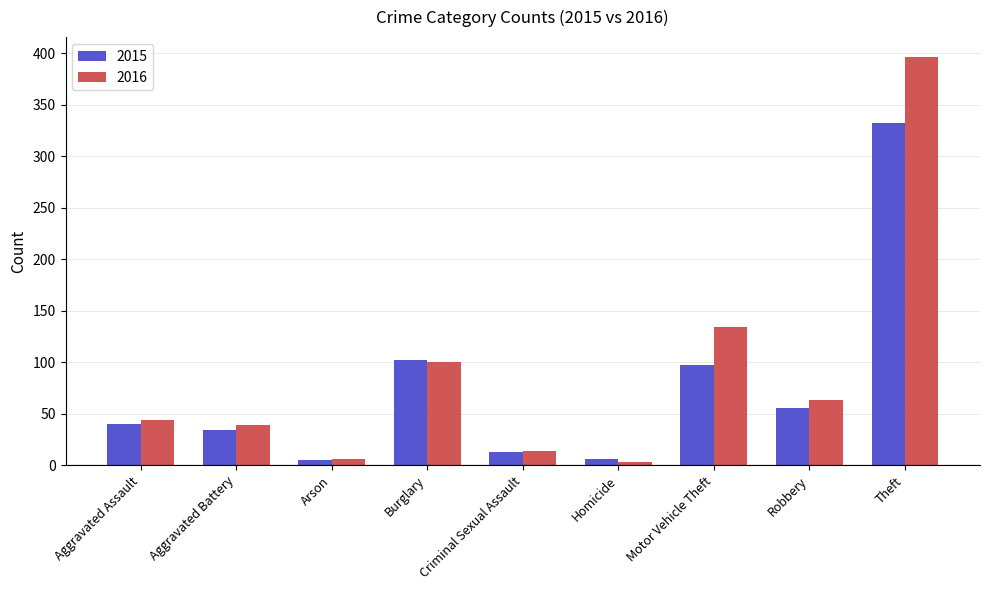

The 2015 series shows 13 at Criminal Sexual Assault. True or false?

True